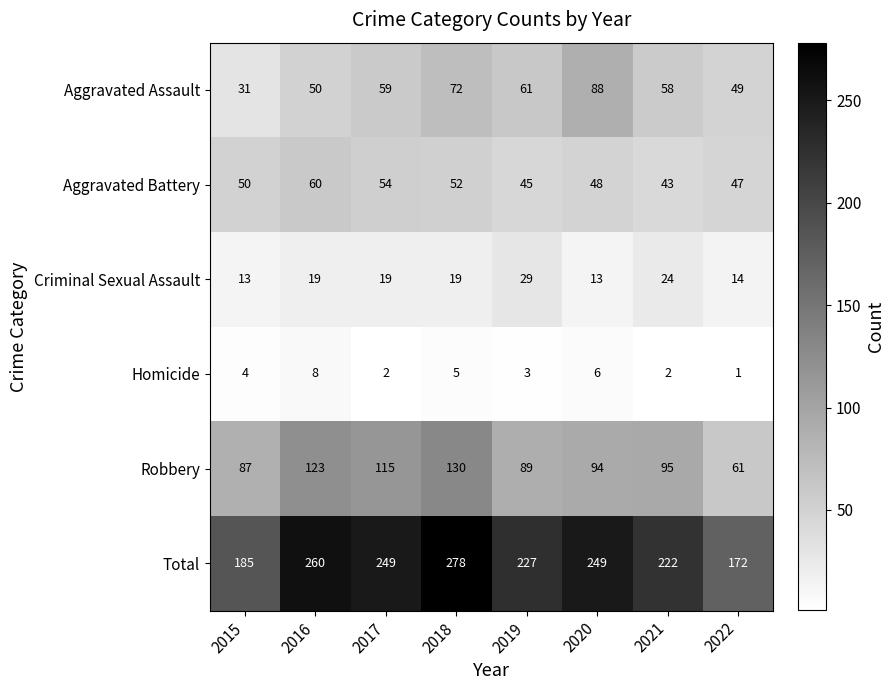

What is the total value across all series at 2018?

556